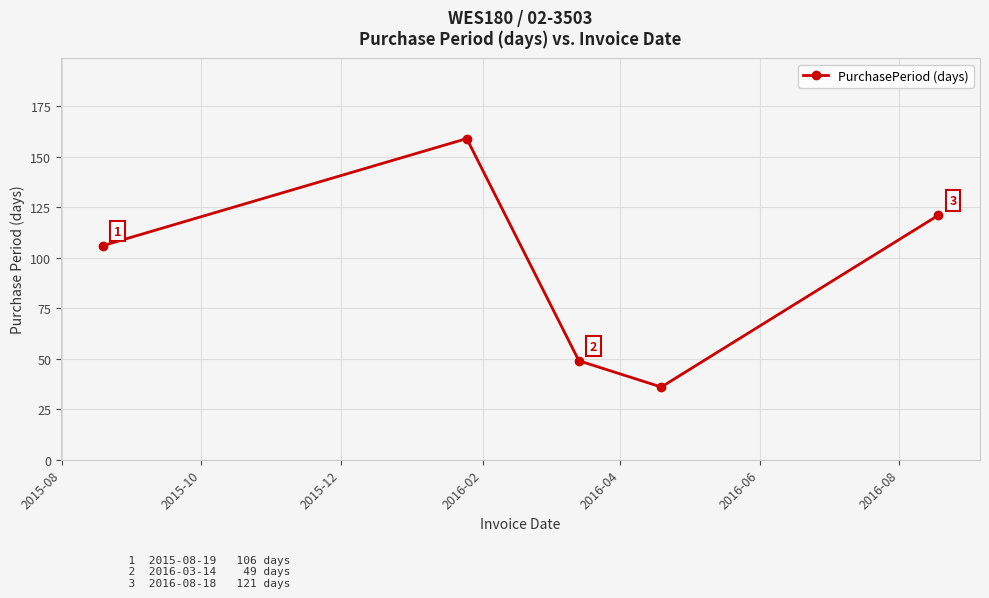

What is the maximum value shown in the chart?

159